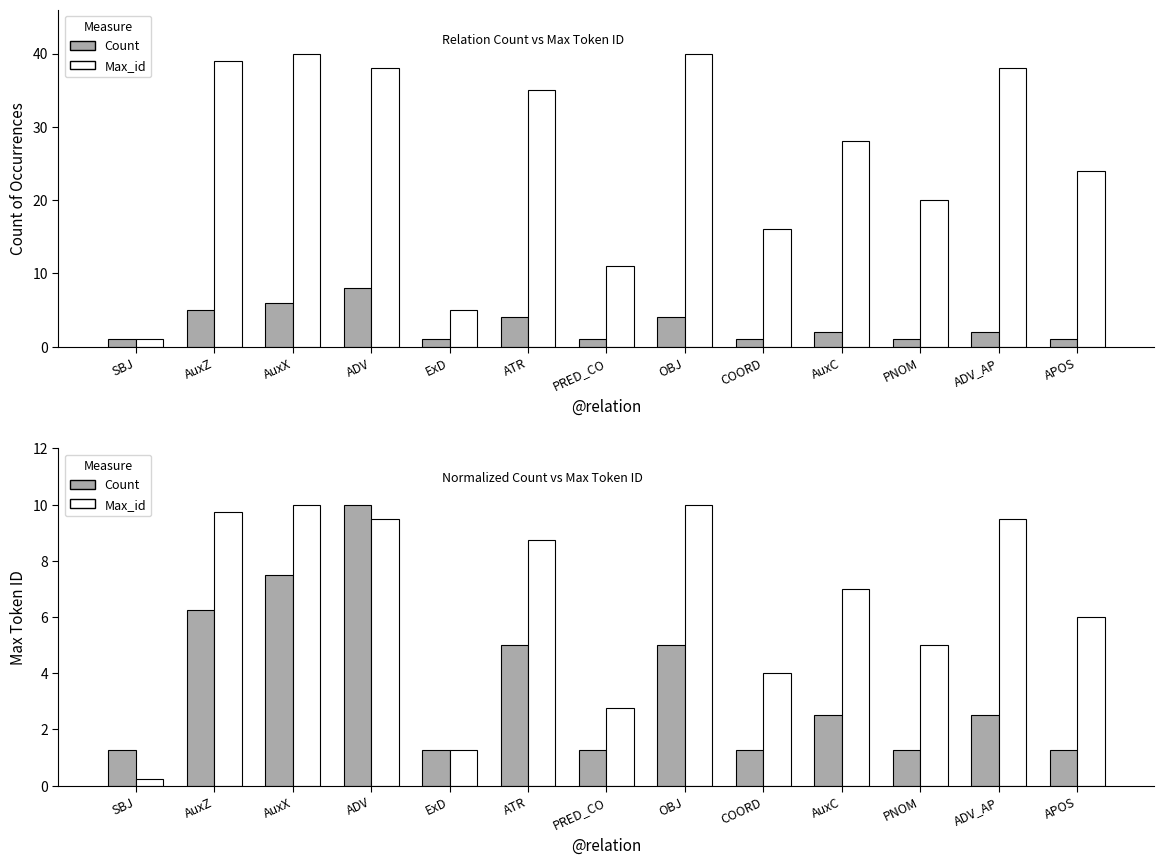

What is the difference between the maximum and minimum values in the Count series?

8.8